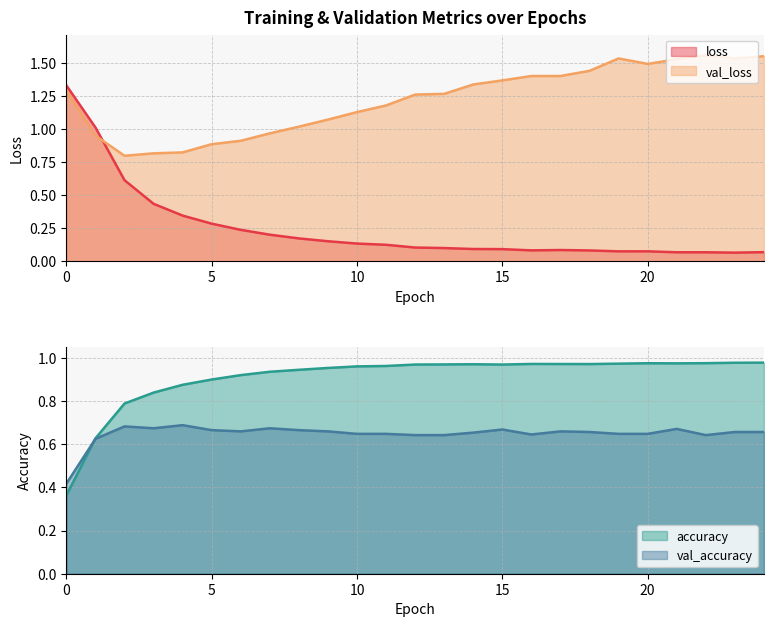

True or false: val_accuracy has a value of 1.0 at 4.

False